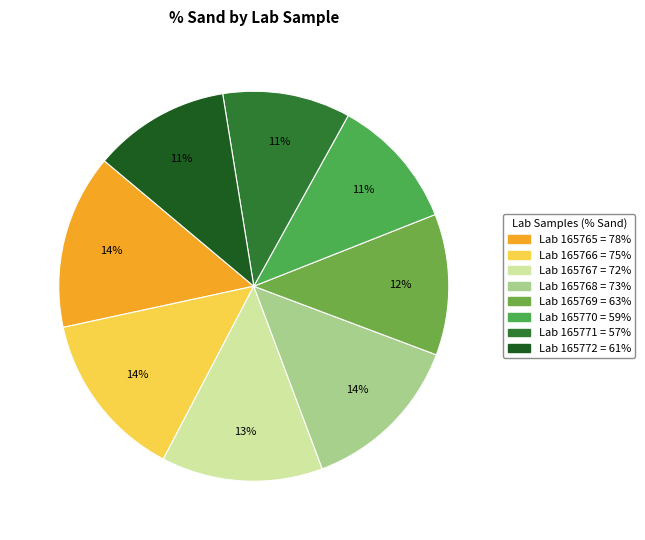

How many slices are in this pie chart?

8